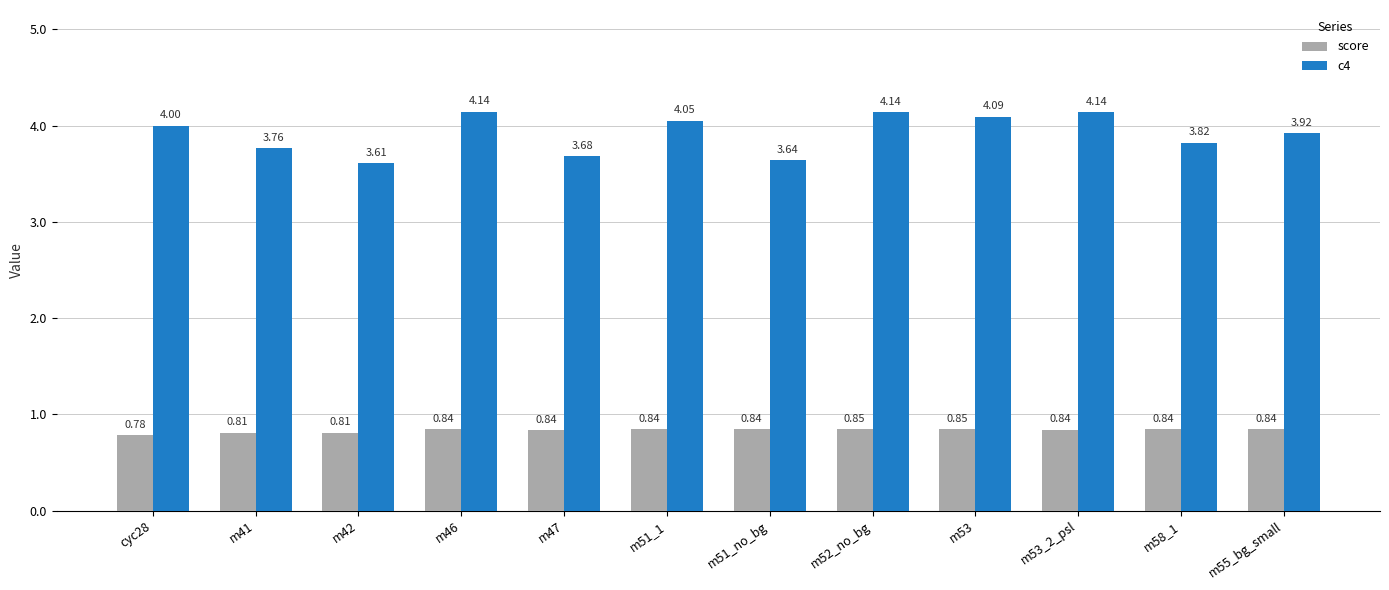

What is the sum of all c4 values?

47.0